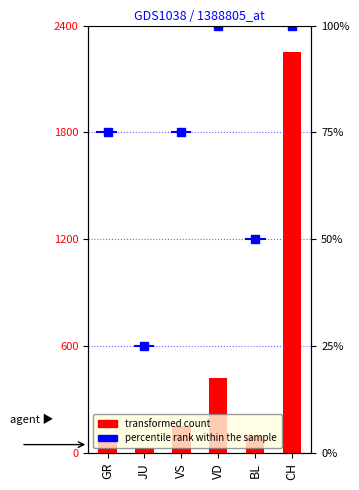

What is the sum of the values at CH and GR?

2314